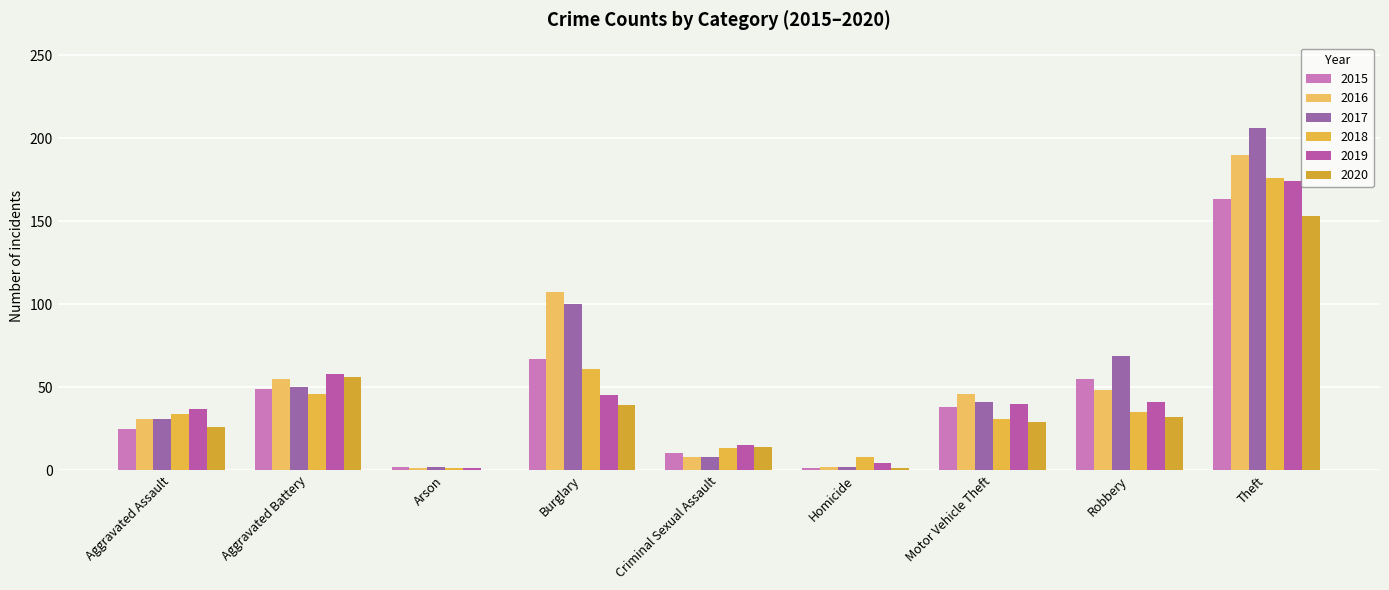

How many data points does each series have?

9